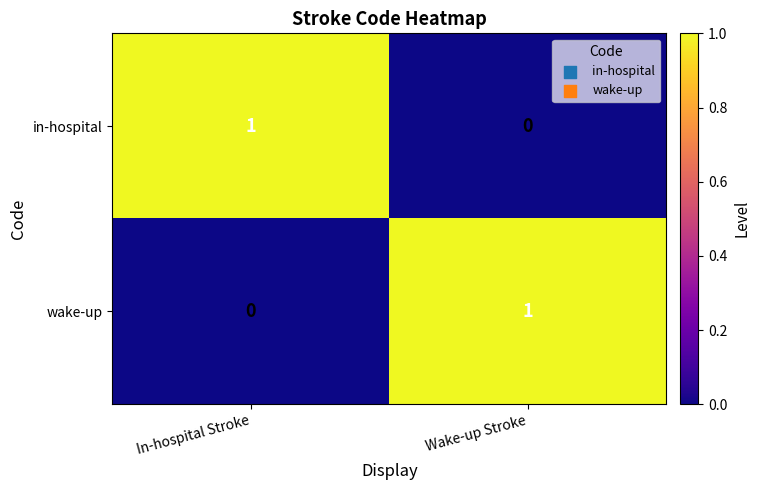

At which label is in-hospital closest to 0?

Wake-up Stroke